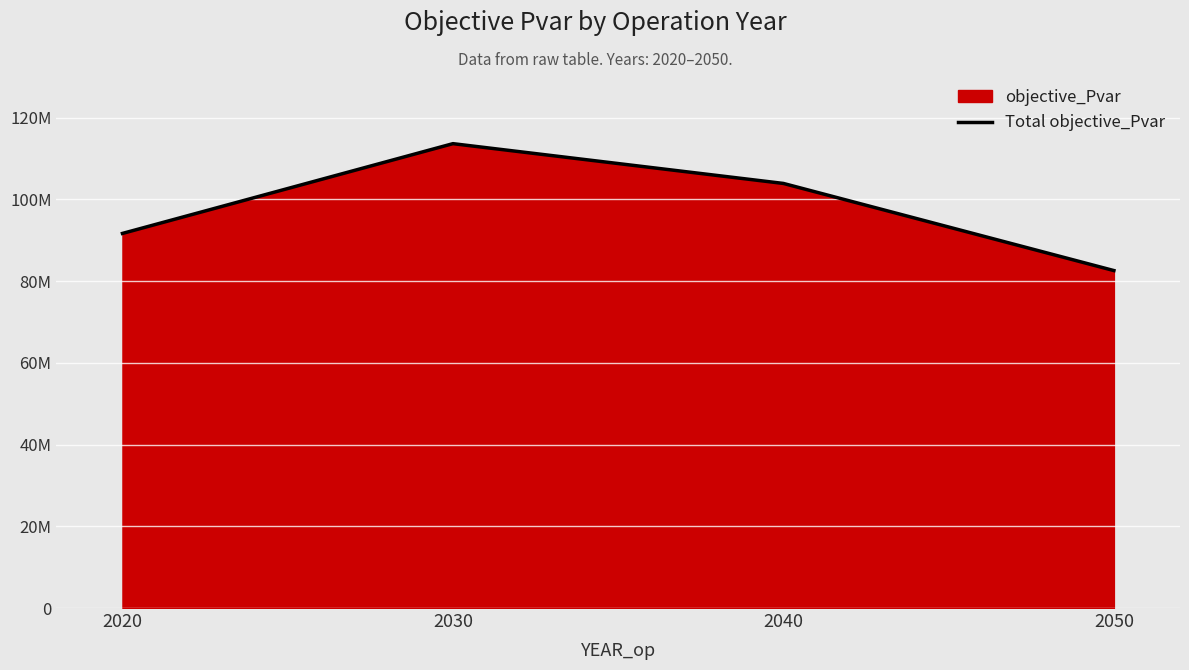

Which has a higher value, 2040 or 2020?

2040